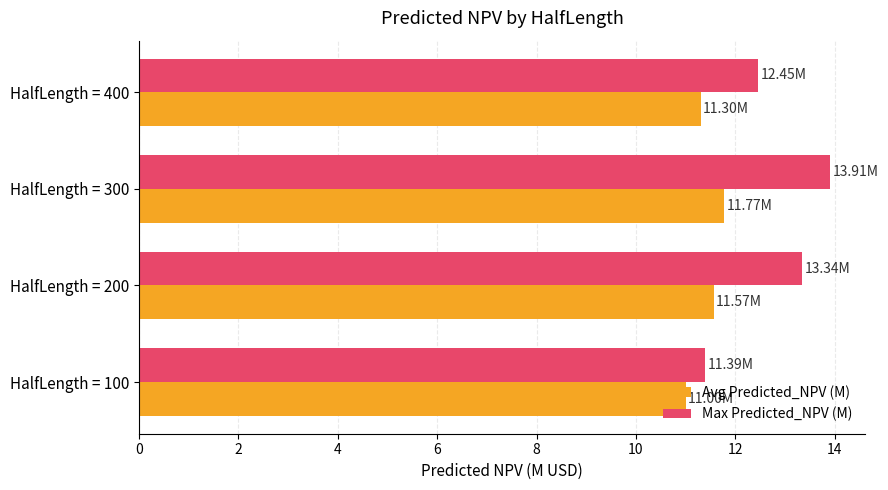

How many values in the Max Predicted_NPV (M) series exceed 13?

2